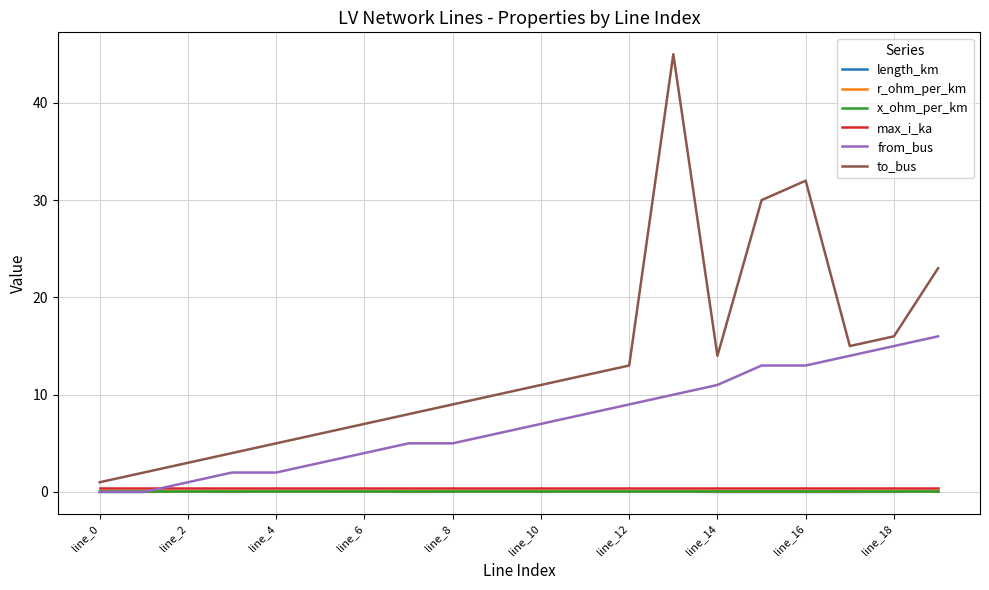

Which series has the widest spread of values?

to_bus